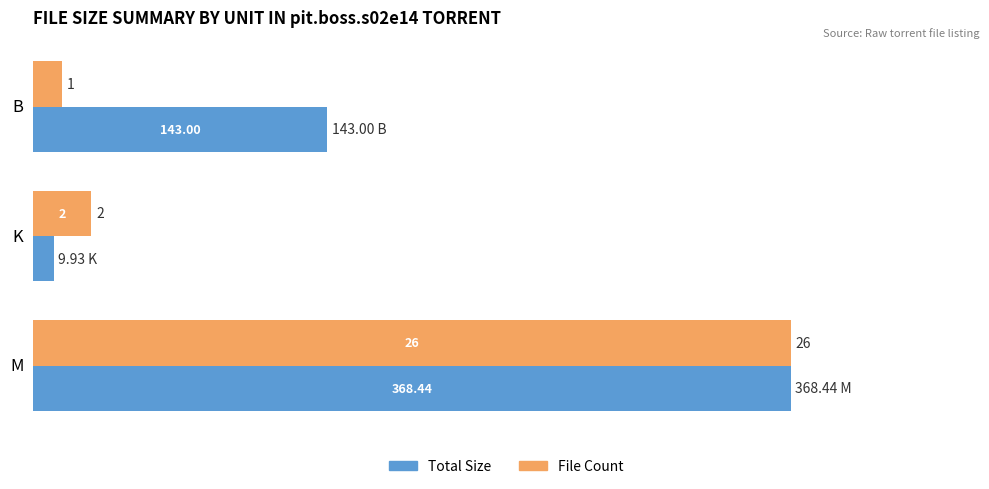

Is it true that Total Size (scaled) equals 3.2 at K?

False